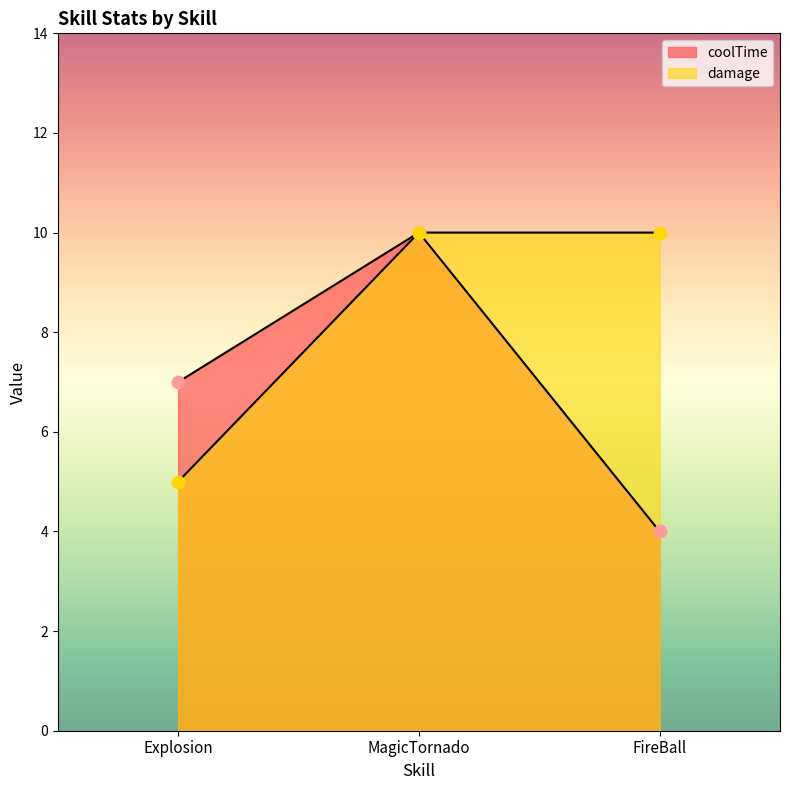

Which series contains the lowest Y value?

coolTime